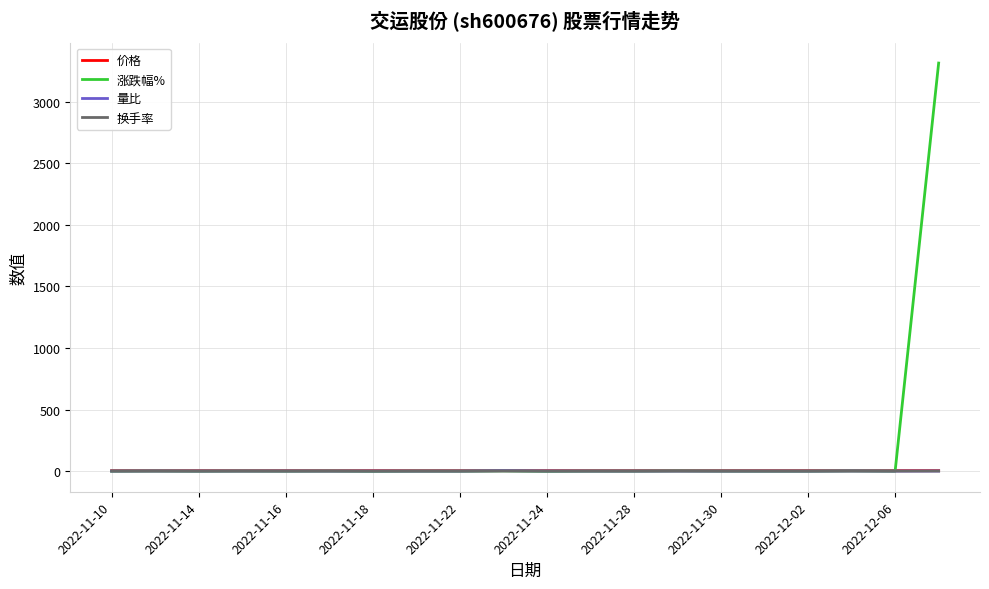

Which series has the largest total across all categories?

涨跌幅%